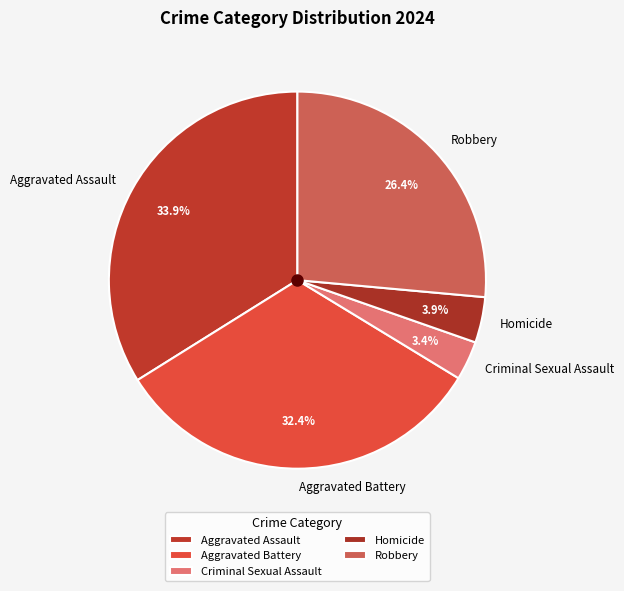

What is the ratio of the value at Aggravated Assault to the value at Homicide?

8.7